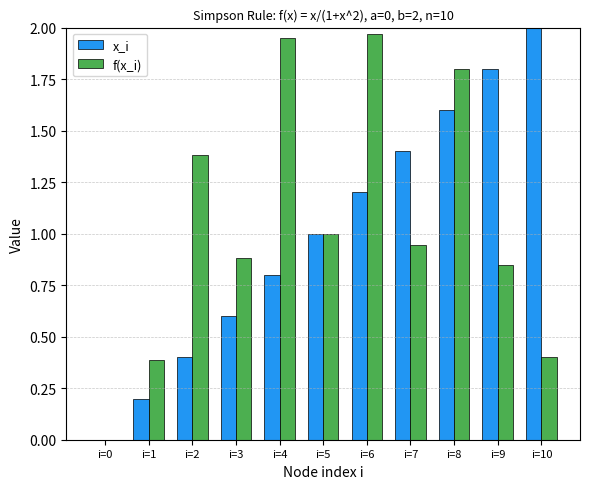

Which category has the highest value across all series?

i=10